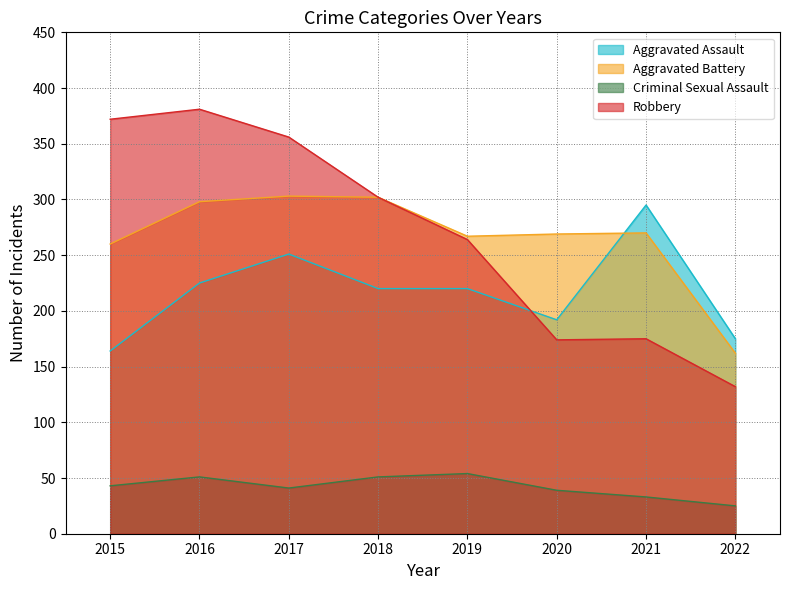

Is it true that Robbery equals 533 at 2017?

False